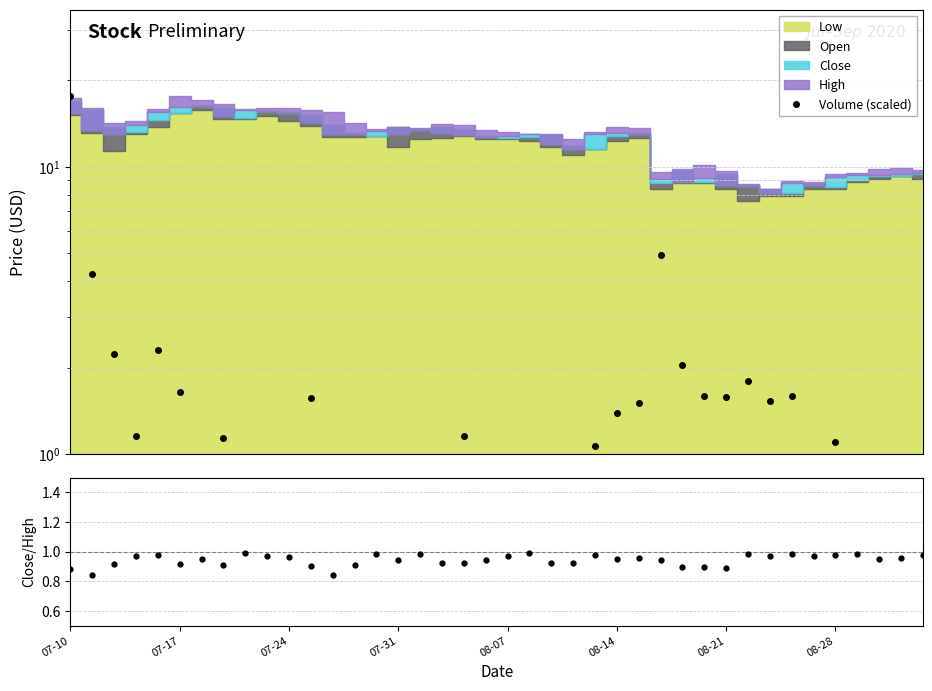

What value does the Volume (scaled) series have at 08-28?

1.1